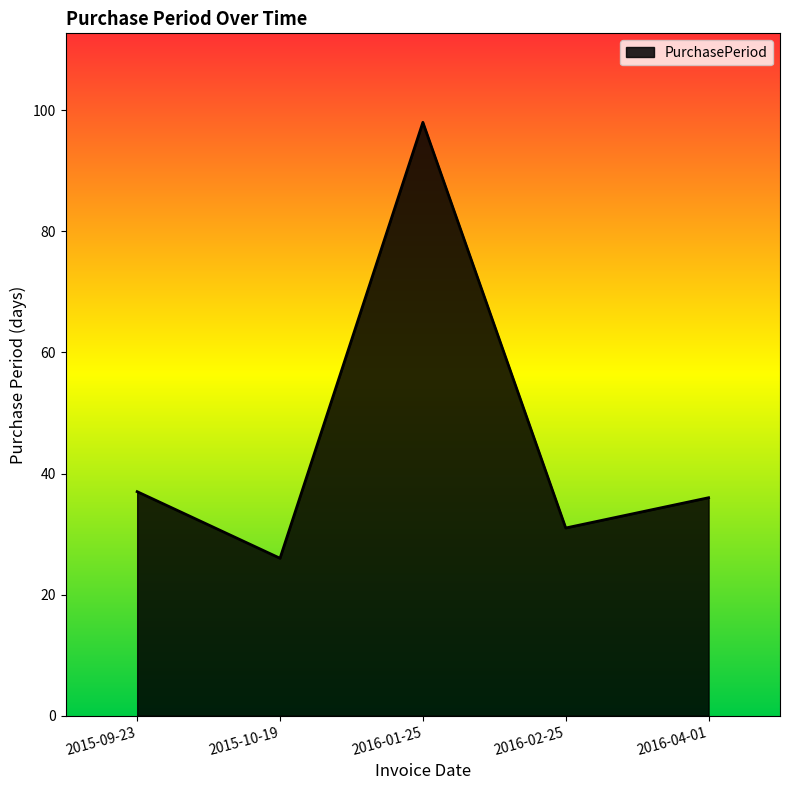

What is the difference between the maximum and second lowest values?

67